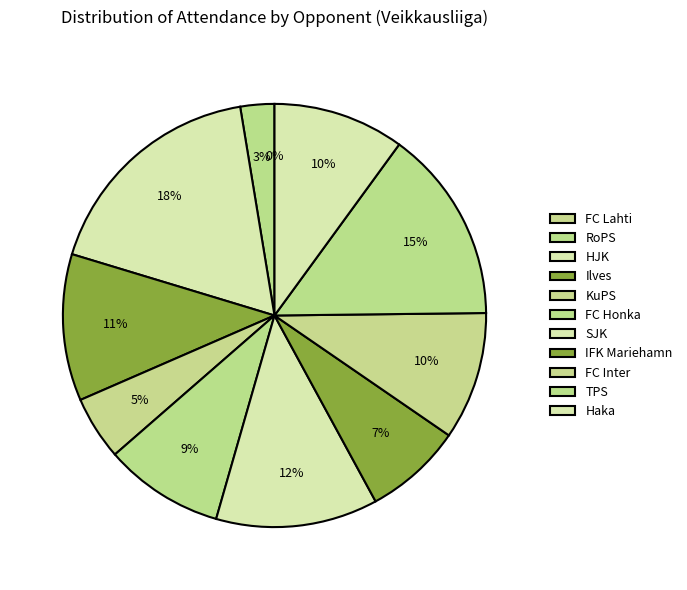

To the nearest percent, what portion does FC Inter represent?

11%